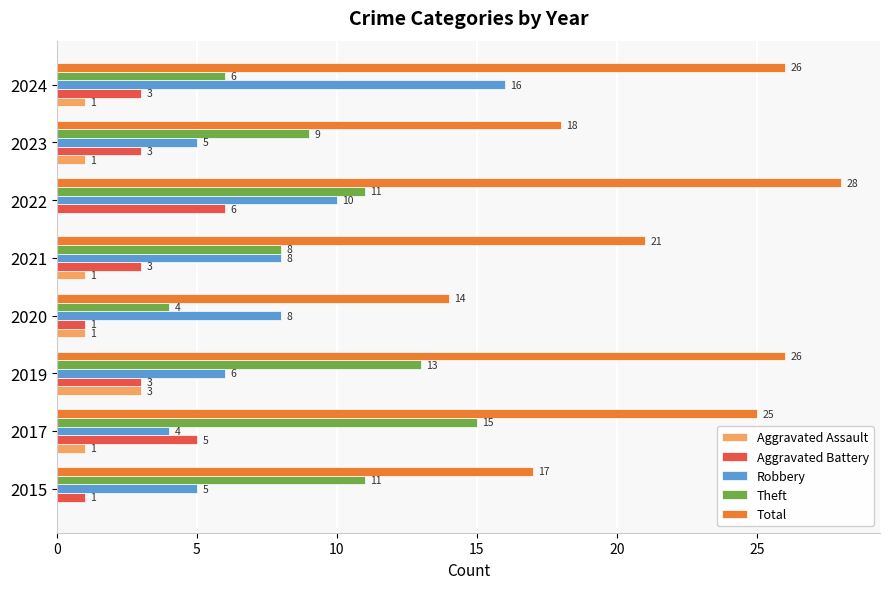

True or false: Total has a value of 17 at 2024.

False